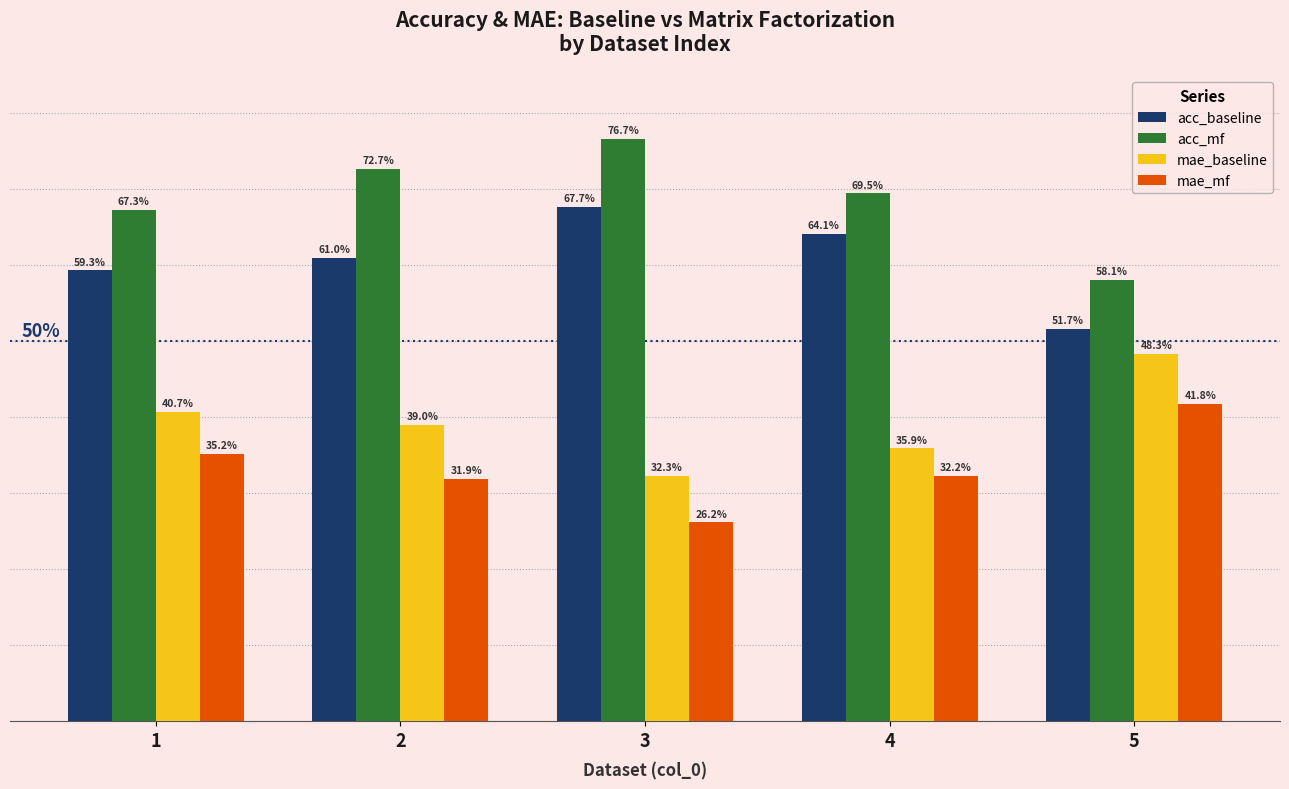

The mae_mf series shows 0.1 at 4. True or false?

False